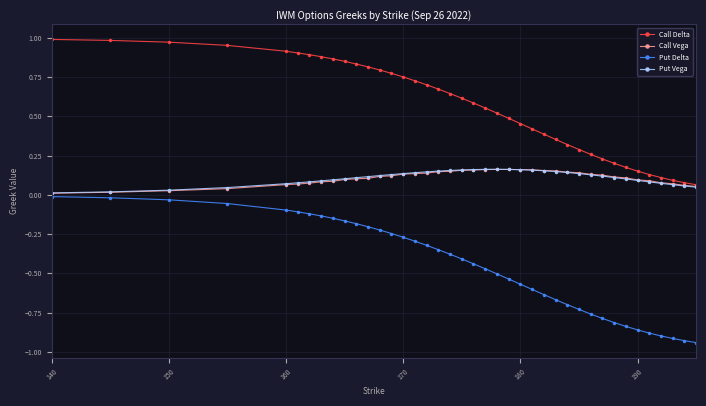

Which series has the largest total across all categories?

Call Delta